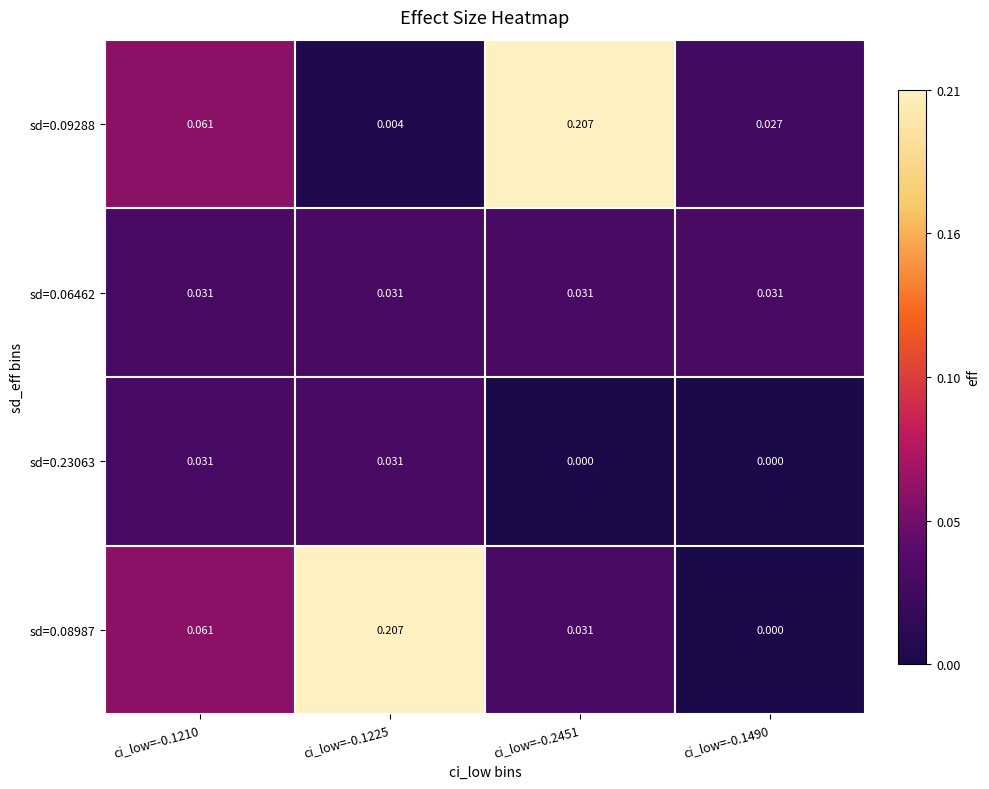

Is the value of sd=0.08987 at ci_low=-0.1225 greater than the value of sd=0.06462 at ci_low=-0.2451?

Yes